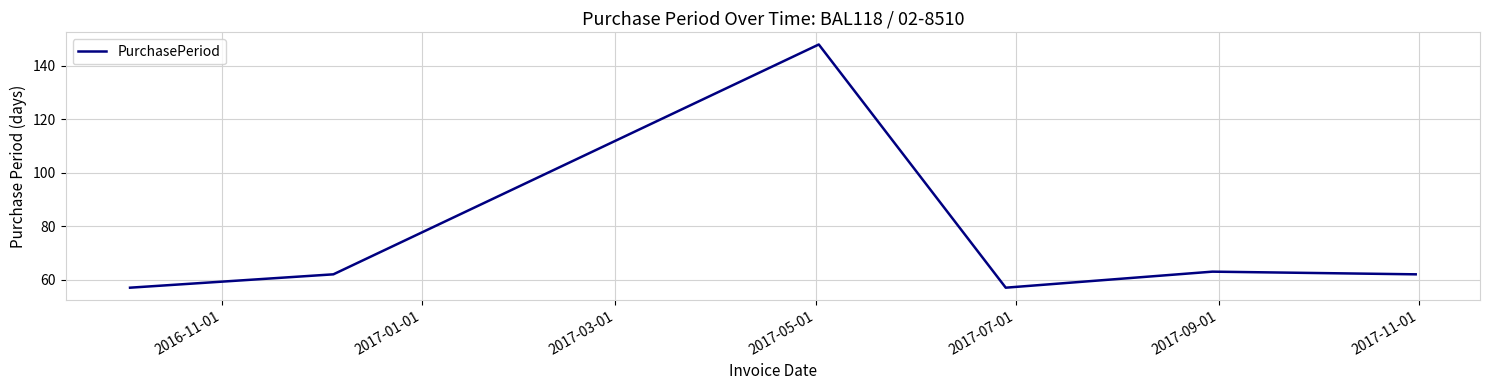

What is the smallest value displayed?

57